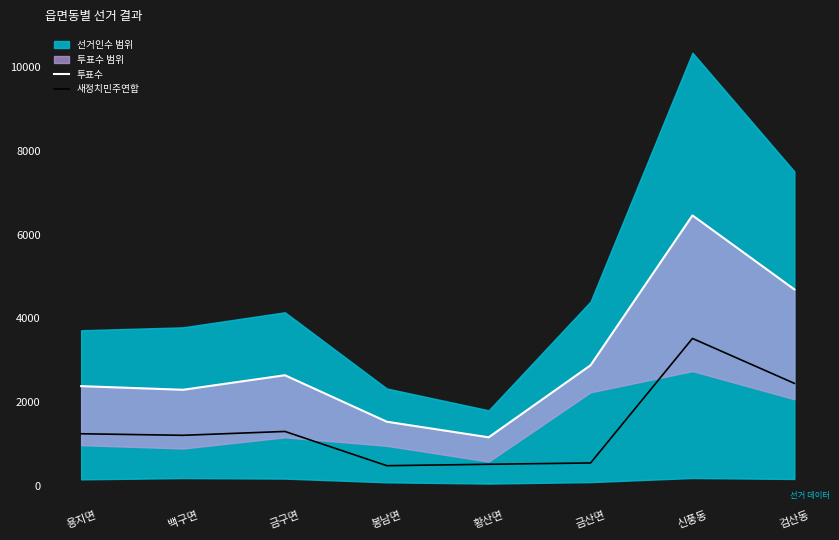

In 새정치민주연합, how many points are higher than both neighbors (excluding endpoints)?

2